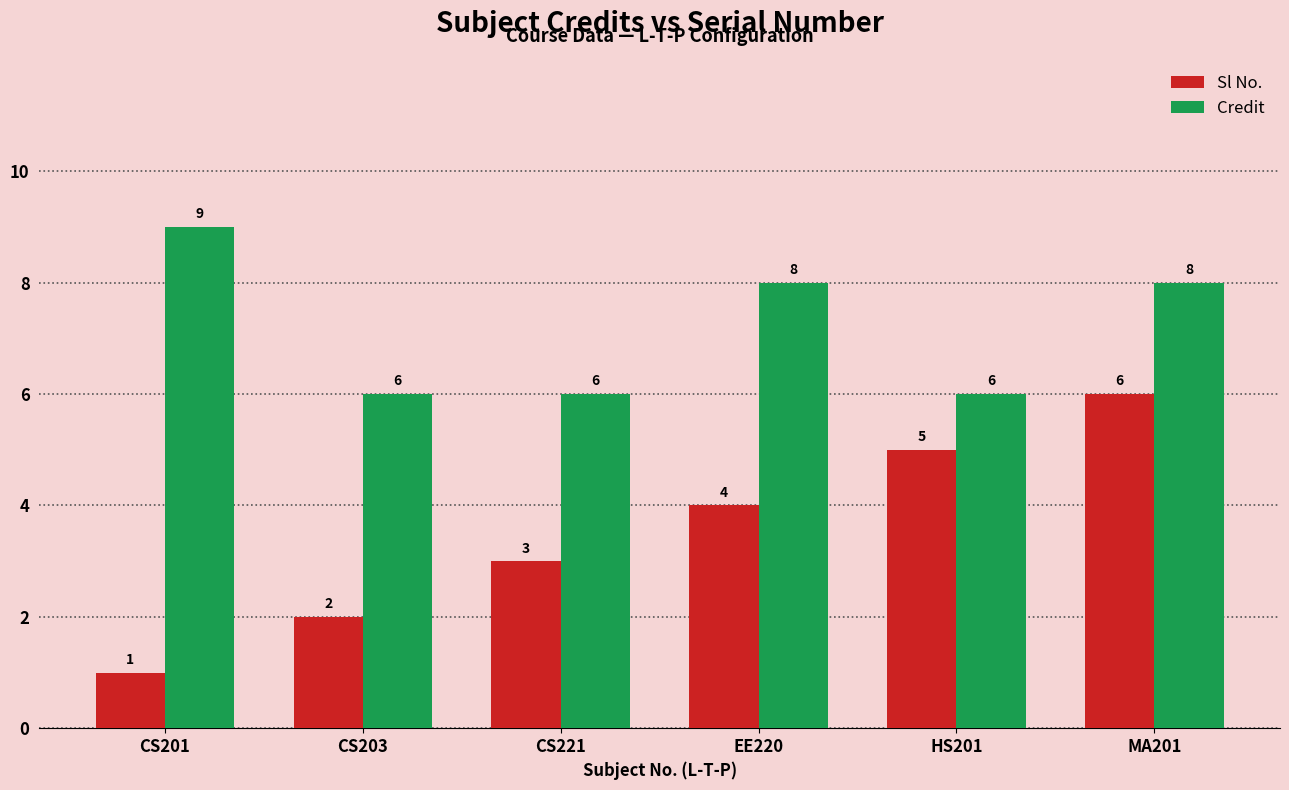

True or false: Sl No. has a value of 5 at EE220.

False